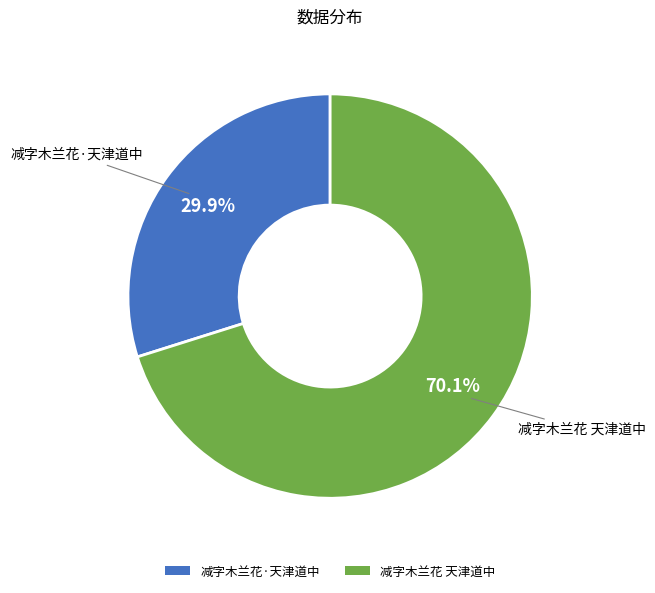

How much of the chart is everything except 减字木兰花 天津道中?

29.9%